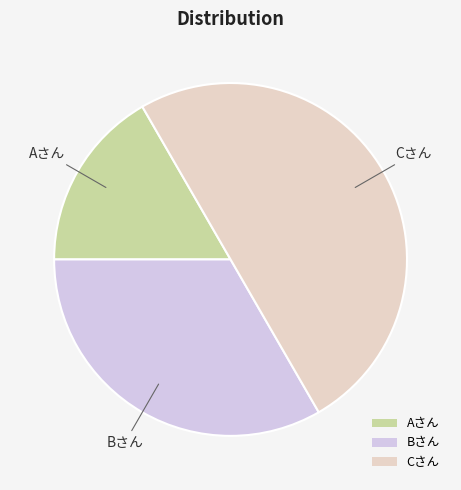

How many slices are in this pie chart?

3